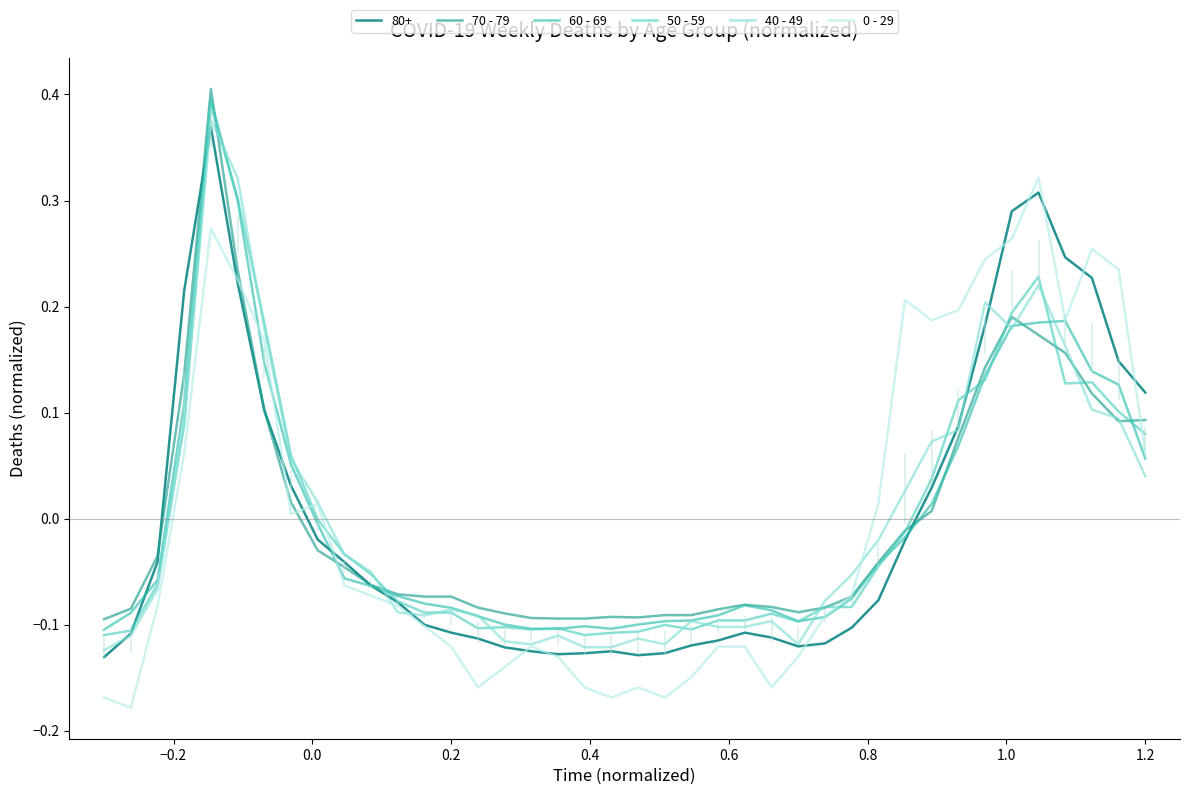

True or false: 40 - 49 and 50 - 59 cross at least once.

True